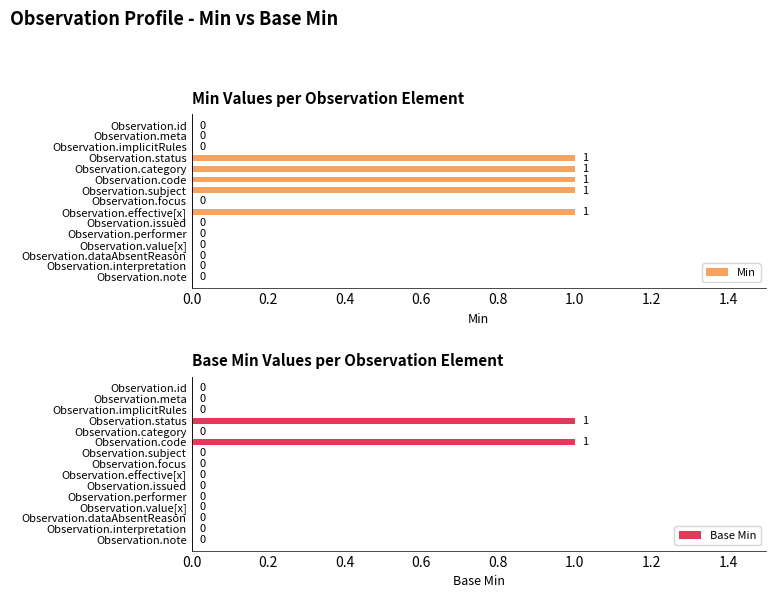

At which category is the sum across all series the highest?

Observation.status